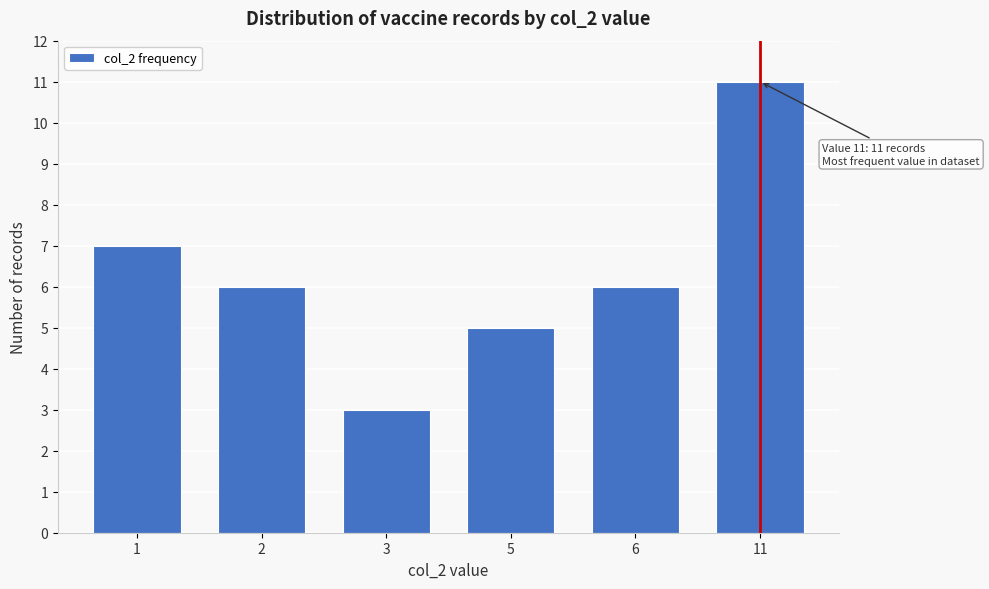

Reading left to right, what are all the values shown in this chart?

1=7	2=6	3=3	5=5	6=6	11=11